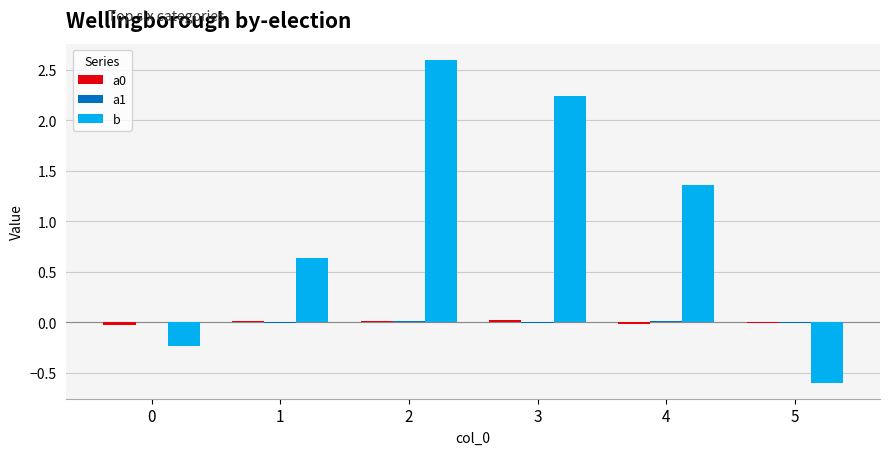

Which series changed the most between 2 and 3?

b